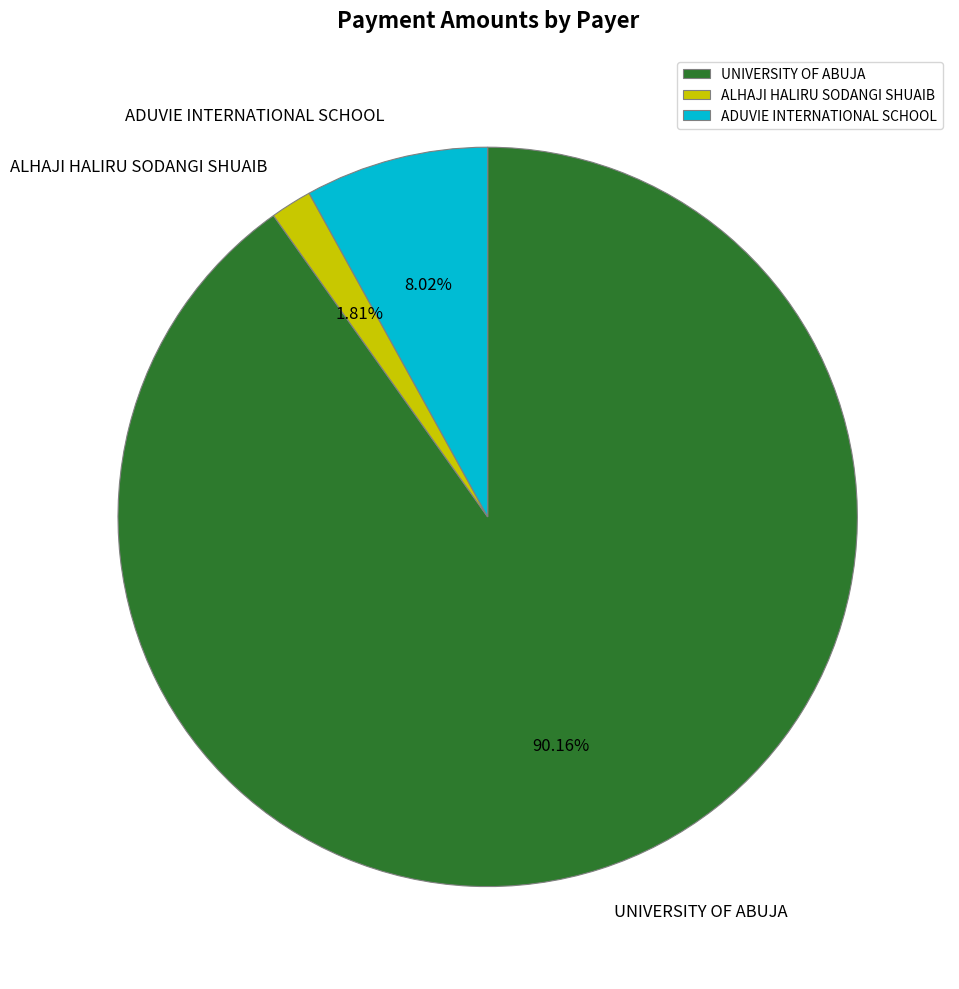

Count the number of slices in the pie.

3